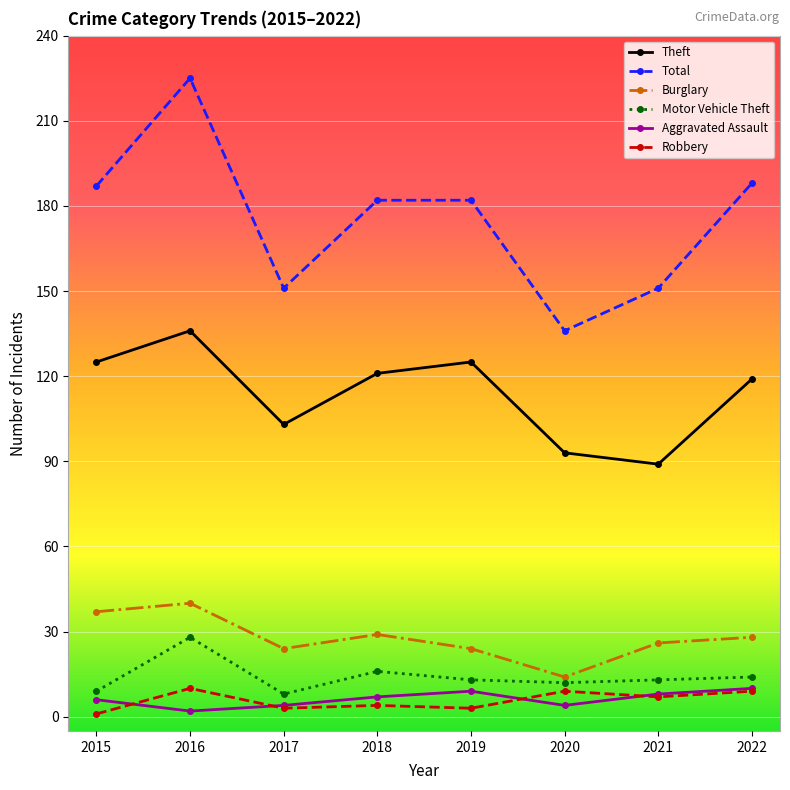

True or false: Motor Vehicle Theft has more than 0 points higher than both neighbors.

True